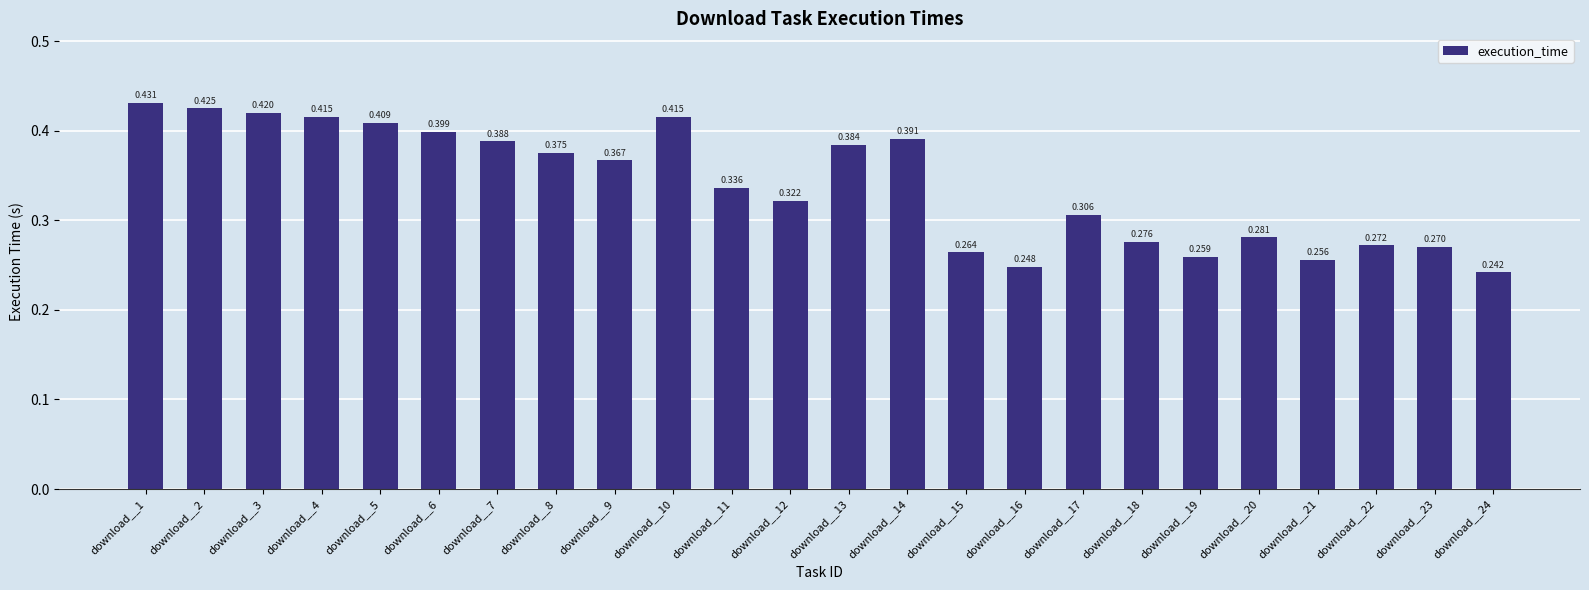

What is the sum of all values?

8.2